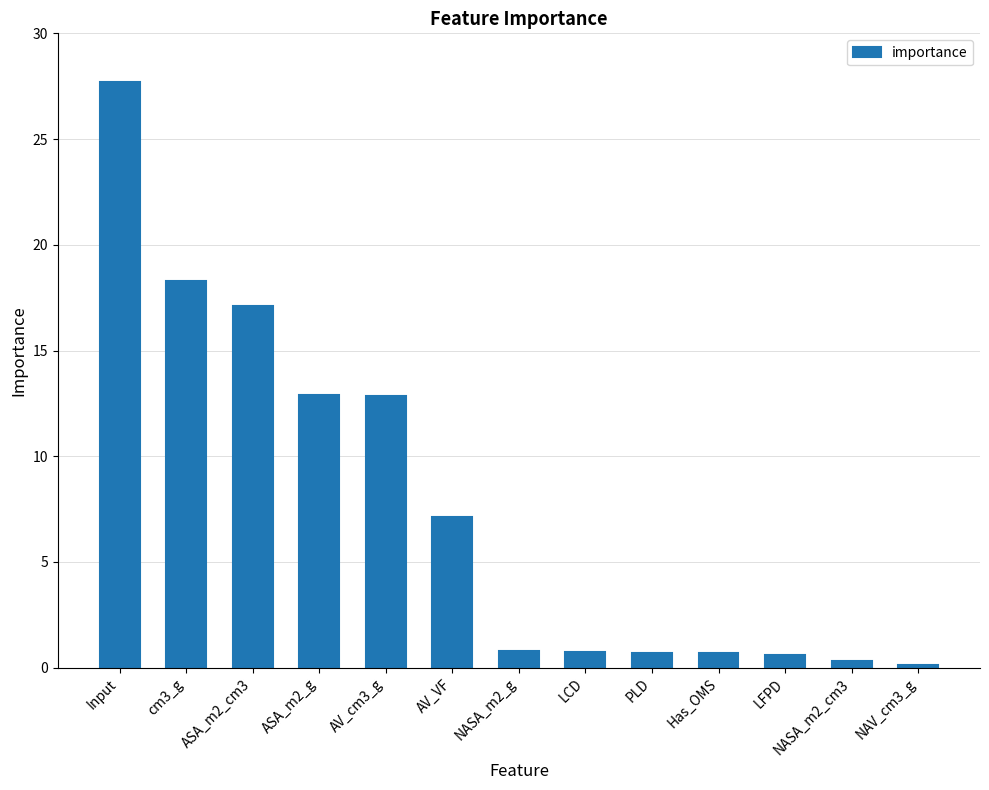

How many bars are there in total?

13